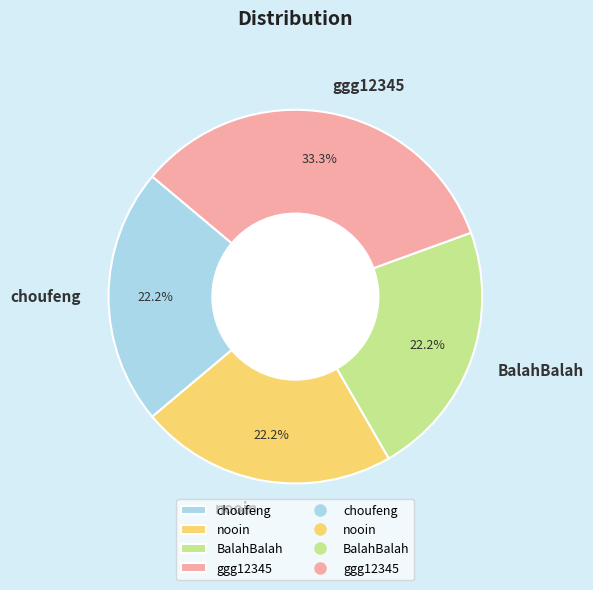

To the nearest percent, what is the difference between the largest and smallest slice percentages?

11%